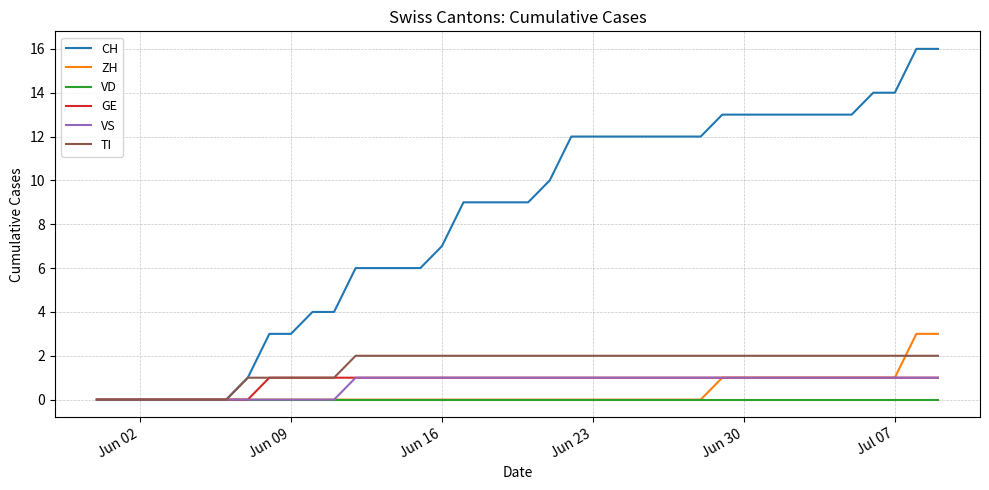

Which series has the widest spread of values?

CH